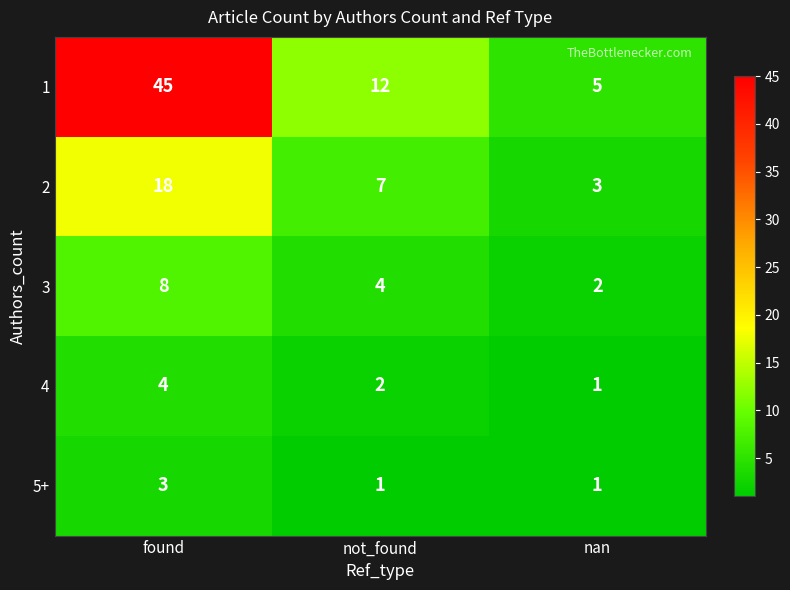

What is the difference between the 2 values at nan and found?

15